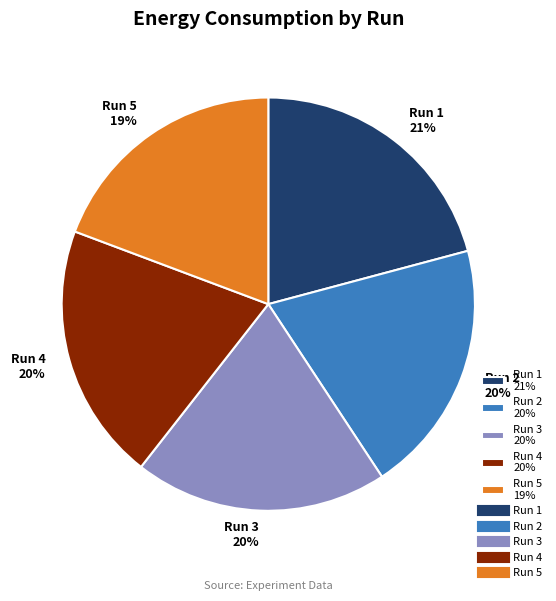

Does Run 1 account for over 50% of the chart?

No